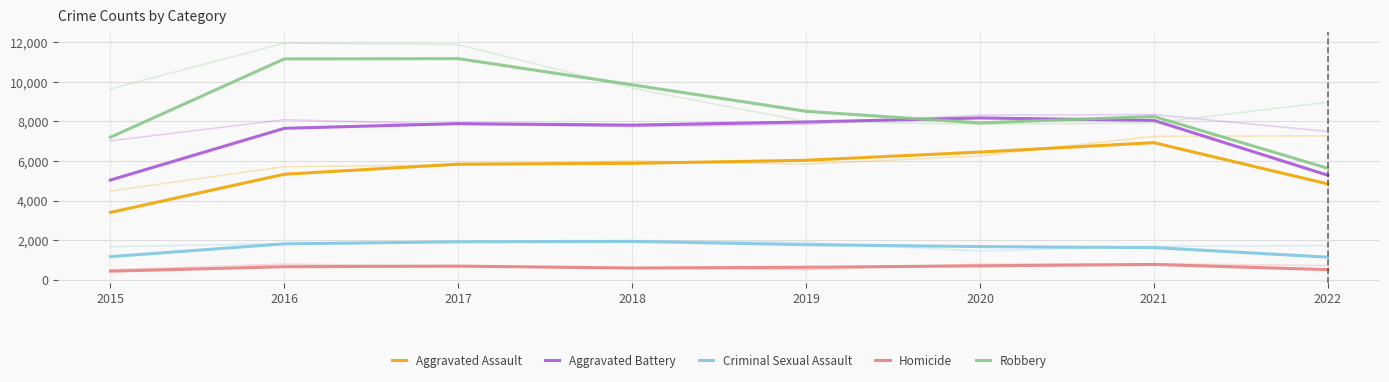

Which has a higher value, 2018 or 2021?

2021